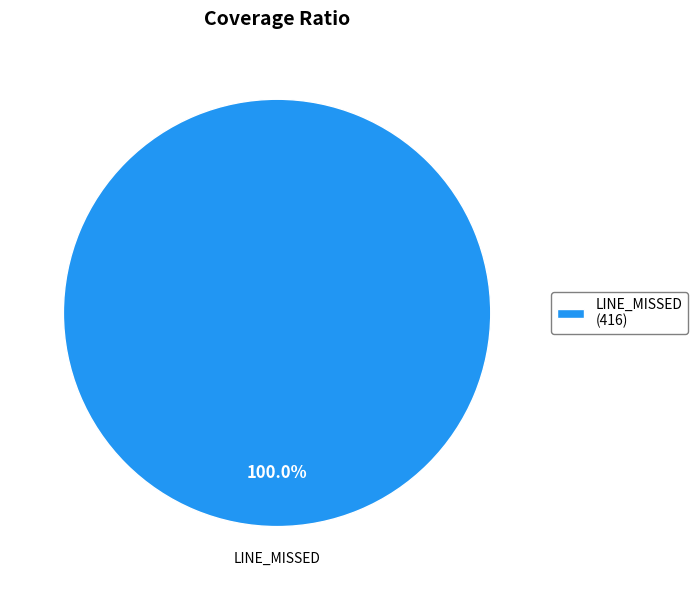

How many segments does this pie chart have?

1